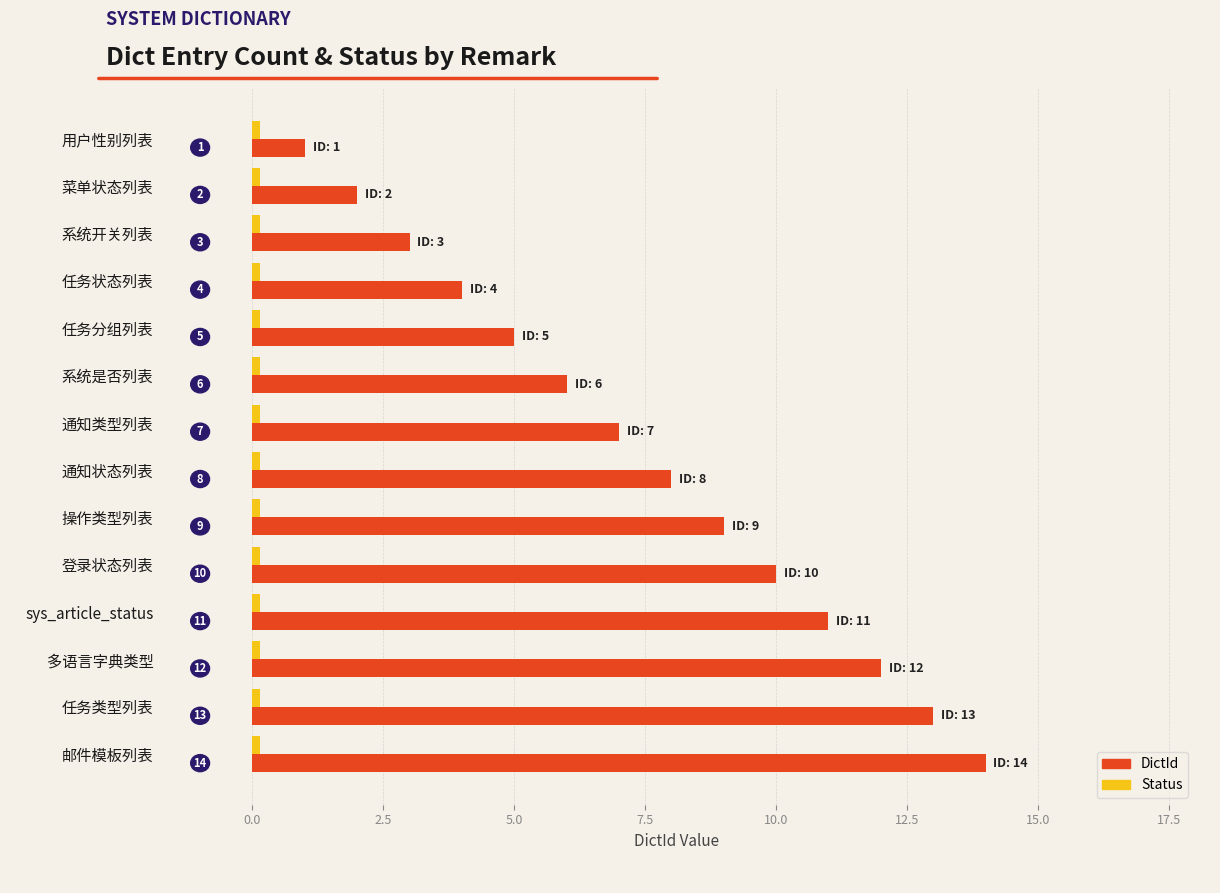

At which category is the sum across all series the highest?

邮件模板列表